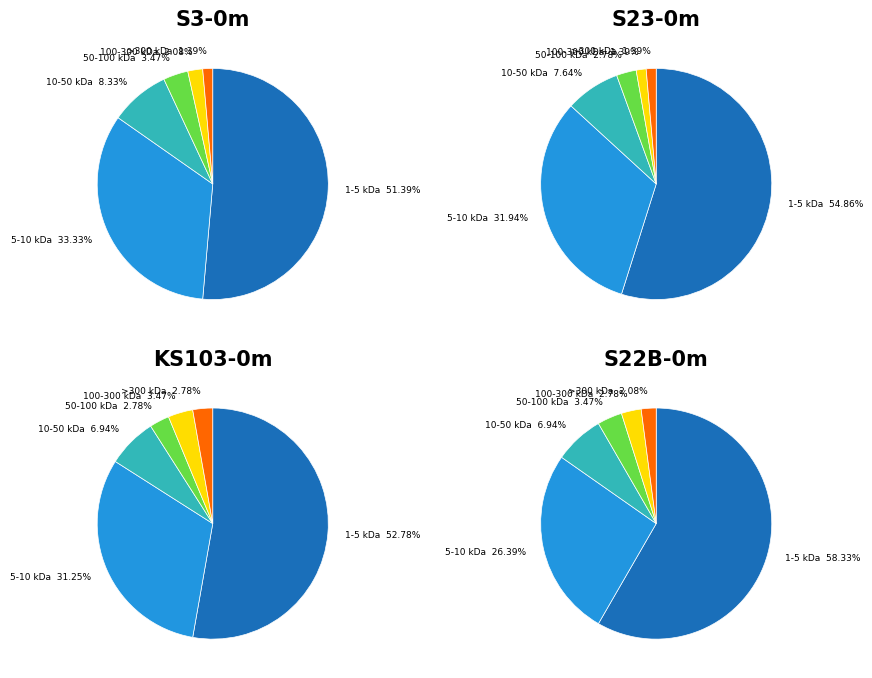

Is Score 1 the majority of the pie?

Yes